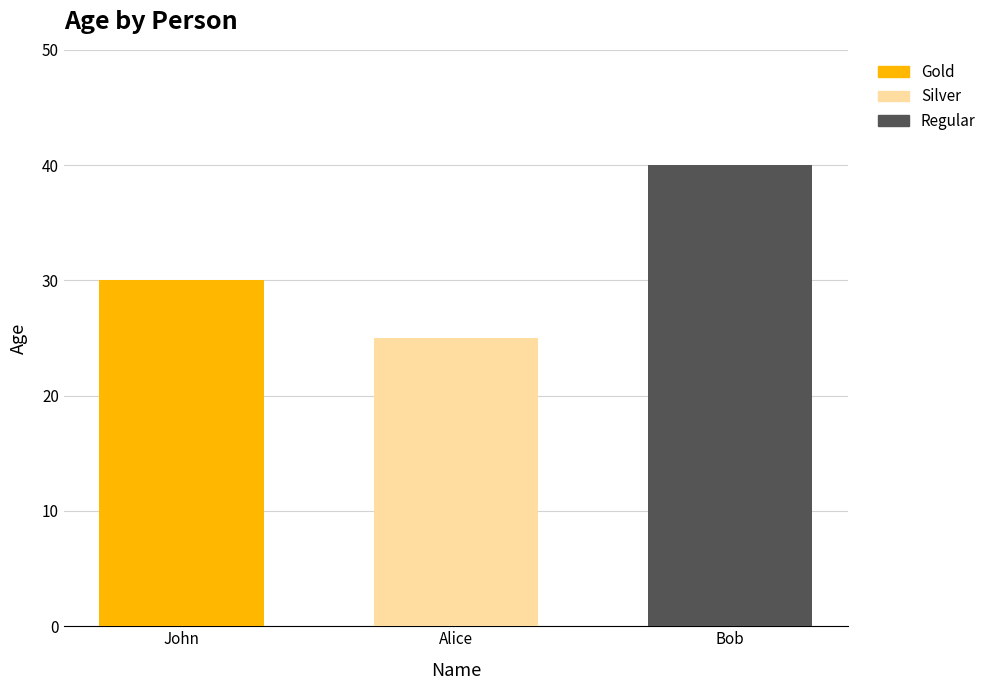

What is the difference between the maximum and minimum values?

15